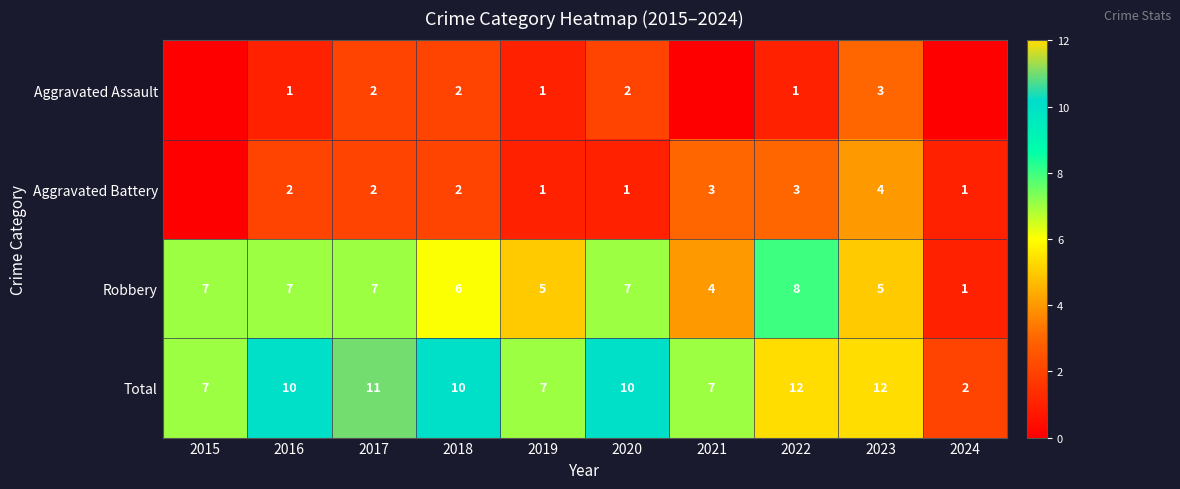

What value does the Total series have at 2020, to the nearest 5?

10